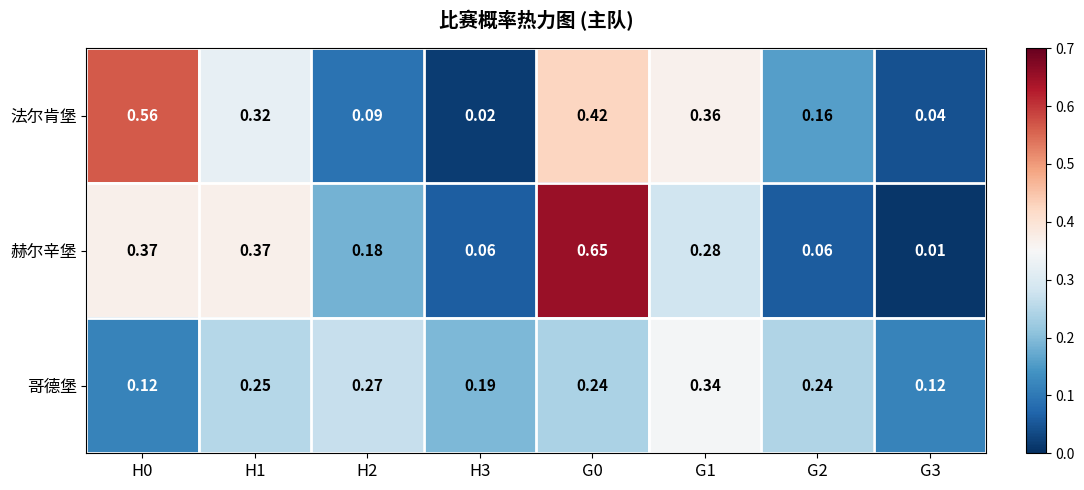

Is the value of 赫尔辛堡 at G3 greater than the value of 法尔肯堡 at H2?

No